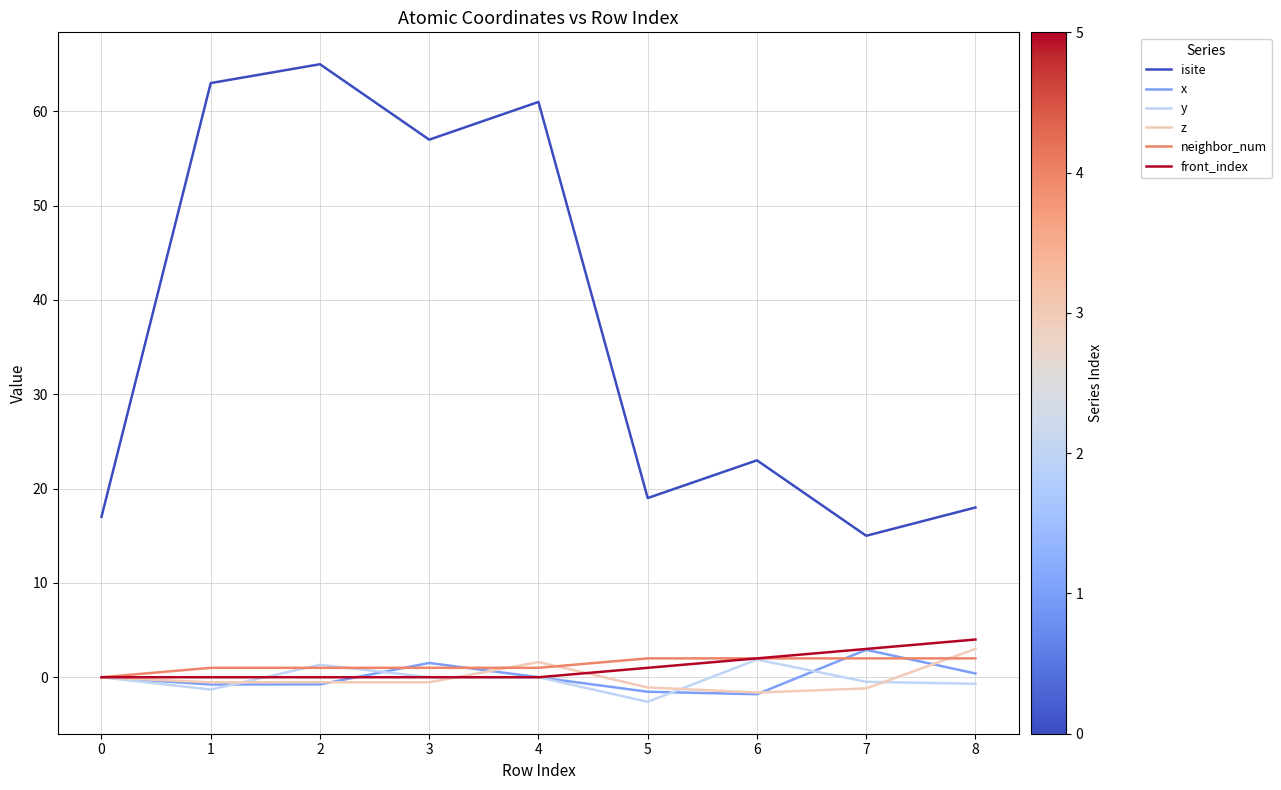

What is the difference between the highest and lowest values at 6?

24.8